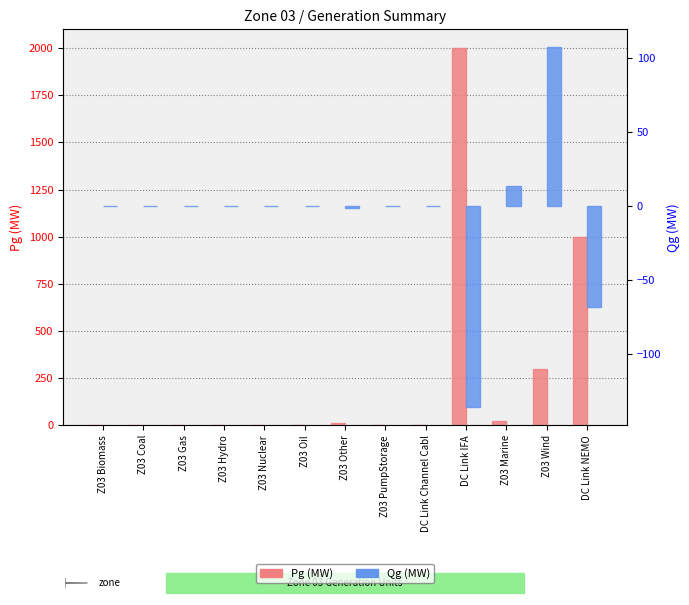

Where is Pg (MW) nearest to the value 1000?

DC Link NEMO